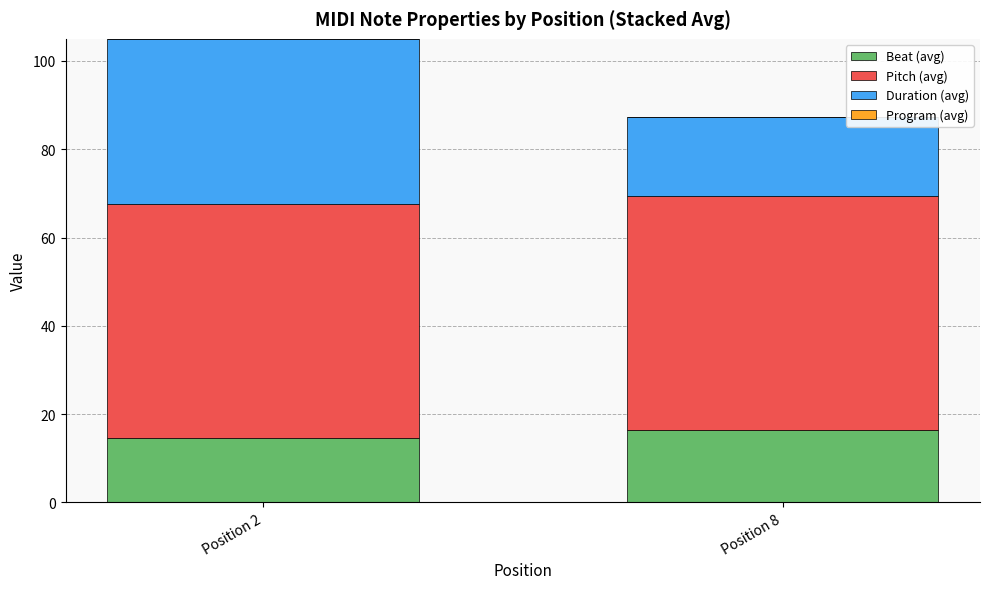

At which label does Beat (avg) first exceed 16?

Position 8